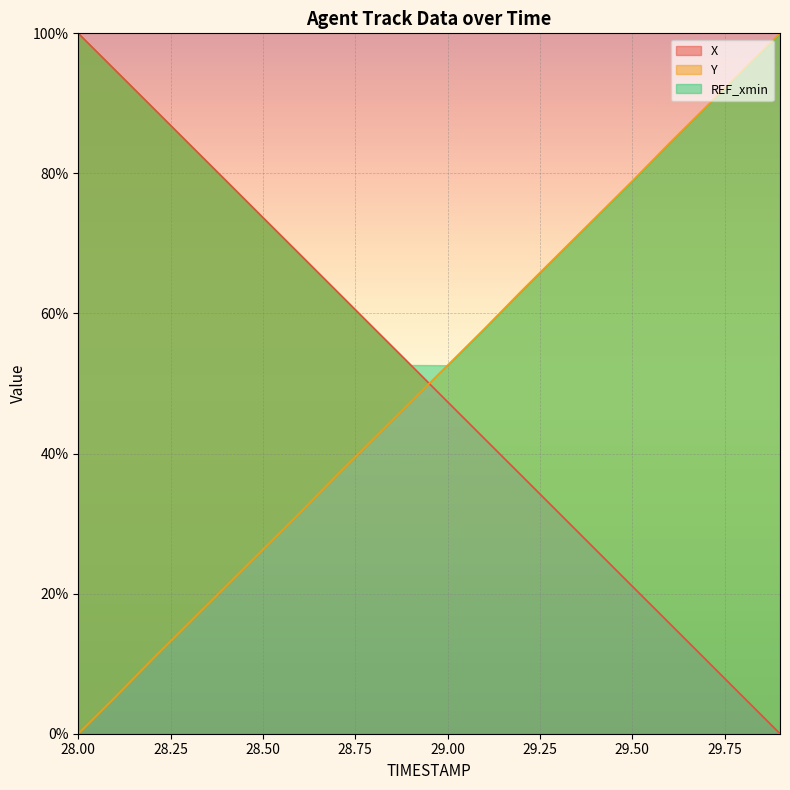

What is the highest value of the X series?

100.0